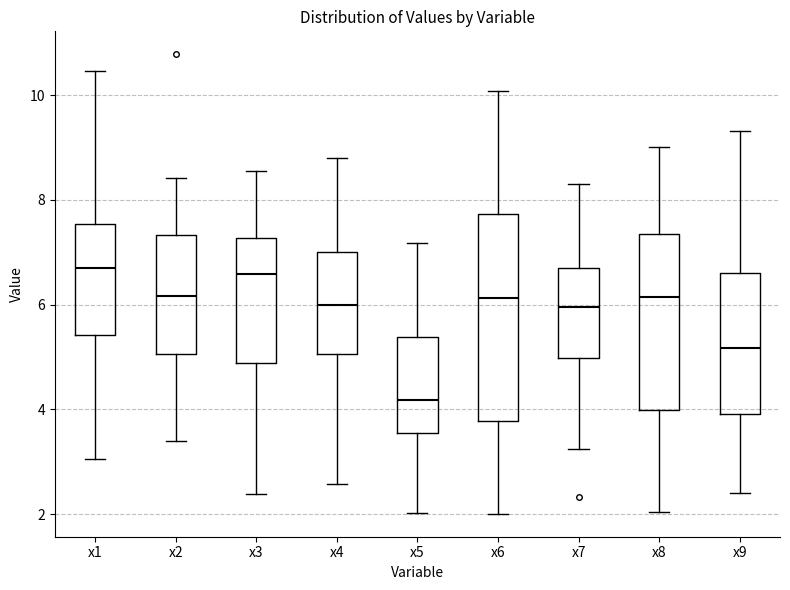

Reading left to right, transcribe this box plot: for each box, give where its median line is, the range the box spans, and where its two whiskers end, as read against the y-axis. The values are not printed on the chart, so give them approximately, as read against the axis.

x1: median 6.6, box 5.4 to 7.6, whiskers 3.0 to 10.4
x2: median 6.2, box 5.0 to 7.4, whiskers 3.4 to 8.4
x3: median 6.6, box 4.8 to 7.2, whiskers 2.4 to 8.6
x4: median 6.0, box 5.0 to 7.0, whiskers 2.6 to 8.8
x5: median 4.2, box 3.6 to 5.4, whiskers 2.0 to 7.2
x6: median 6.2, box 3.8 to 7.8, whiskers 2.0 to 10.0
x7: median 6.0, box 5.0 to 6.6, whiskers 3.2 to 8.4
x8: median 6.2, box 4.0 to 7.4, whiskers 2.0 to 9.0
x9: median 5.2, box 4.0 to 6.6, whiskers 2.4 to 9.4